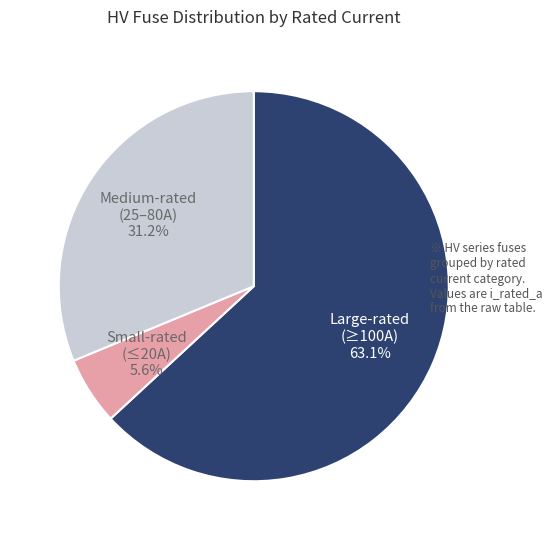

What is the largest slice in the pie chart?

Large-rated (≥100A)